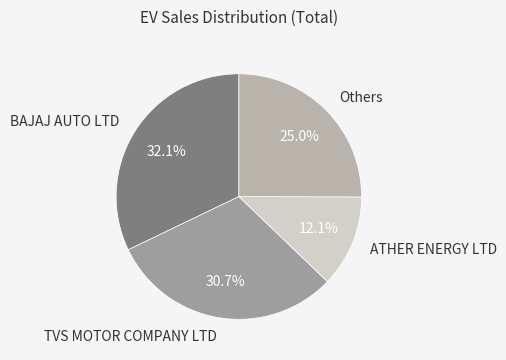

Is BAJAJ AUTO LTD the majority of the pie?

No